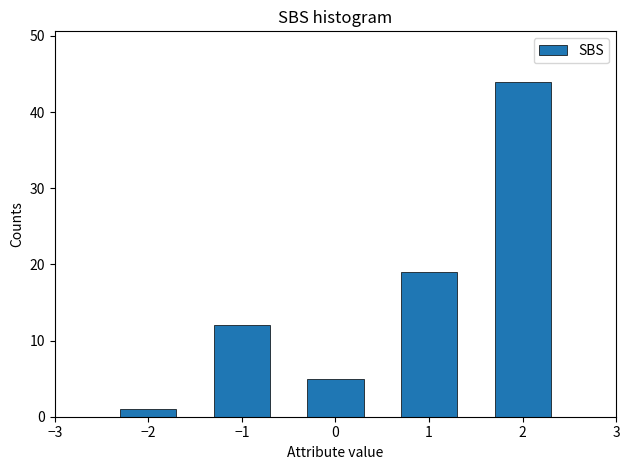

Reading left to right, extract all data points from this chart.

1	12	5	19	44